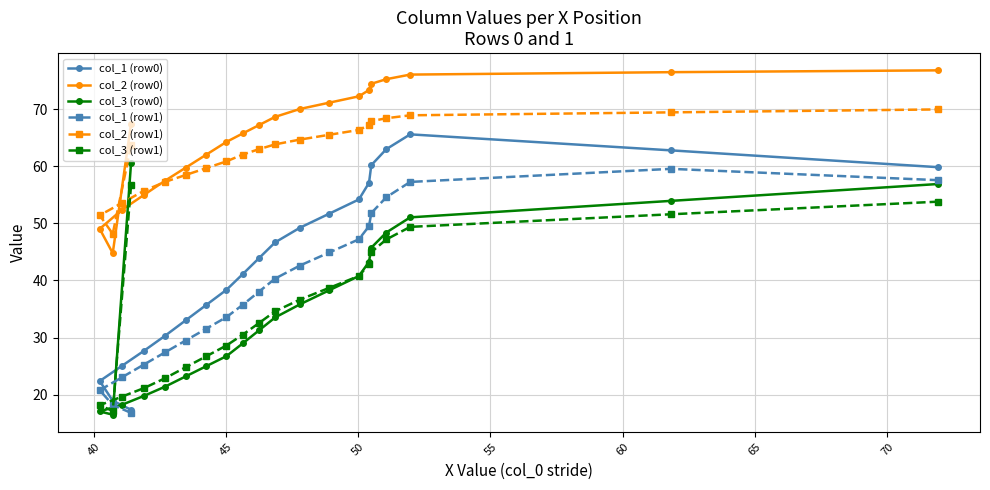

Is this an area chart (filled region under the line)?

No